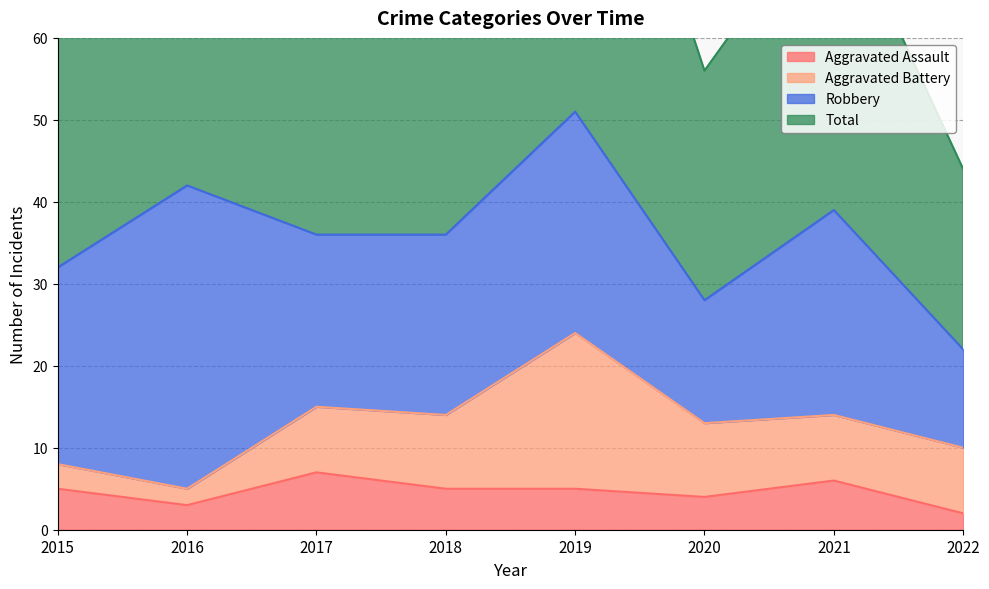

What is the value of the Aggravated Assault point at the 6th from the left?

4